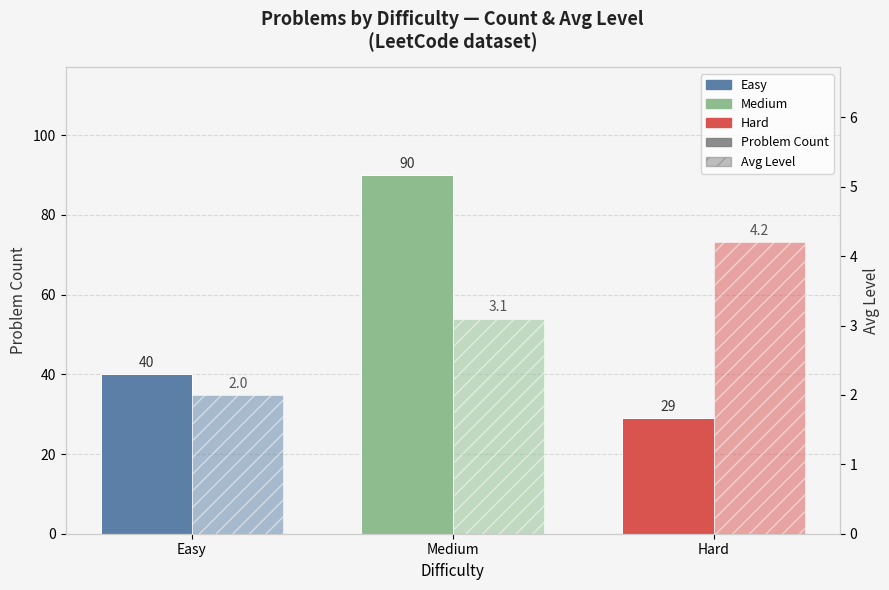

List the series in order of their overall mean, highest first.

Problem Count, Avg Level